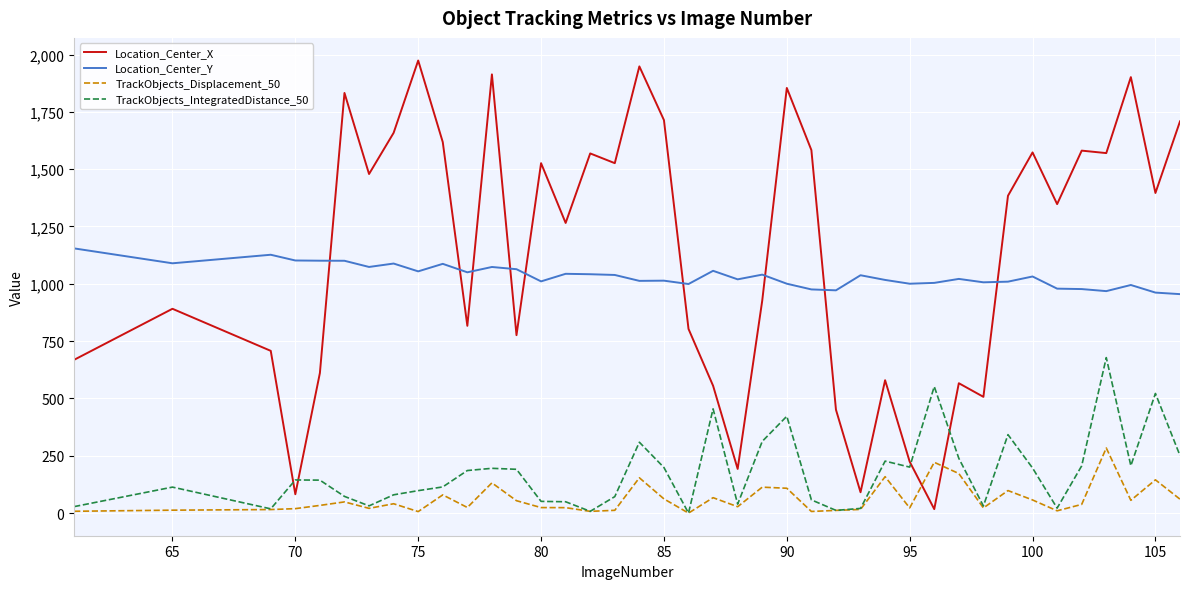

List the series in order of their peak value, highest first.

Location_Center_X, Location_Center_Y, TrackObjects_IntegratedDistance_50, TrackObjects_Displacement_50